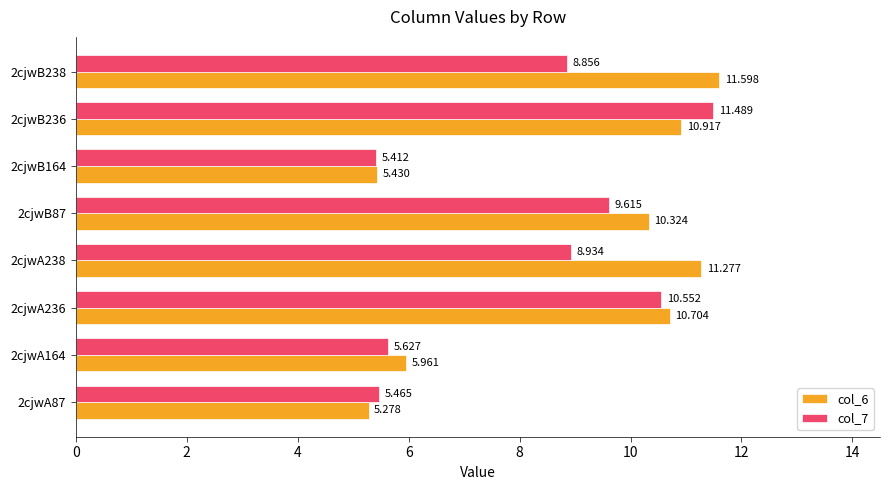

Is the value of col_7 at 2cjwA164 greater than the value of col_6 at 2cjwA236?

No